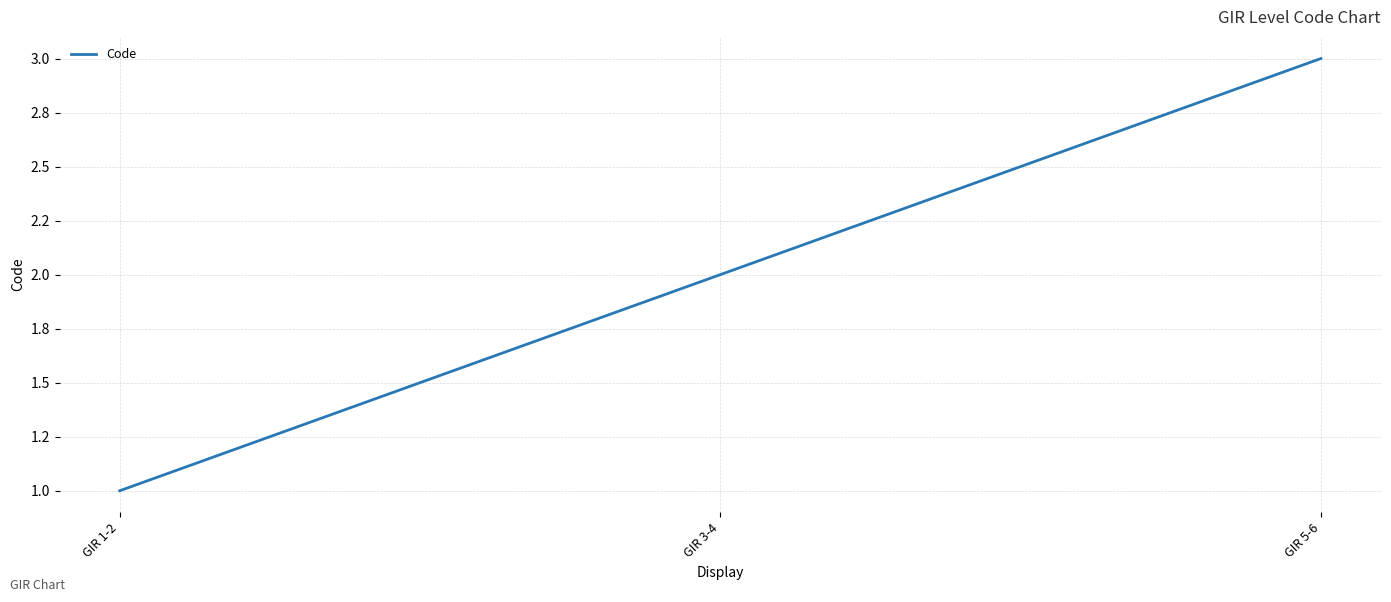

What is the approximate value at GIR 5-6?

3